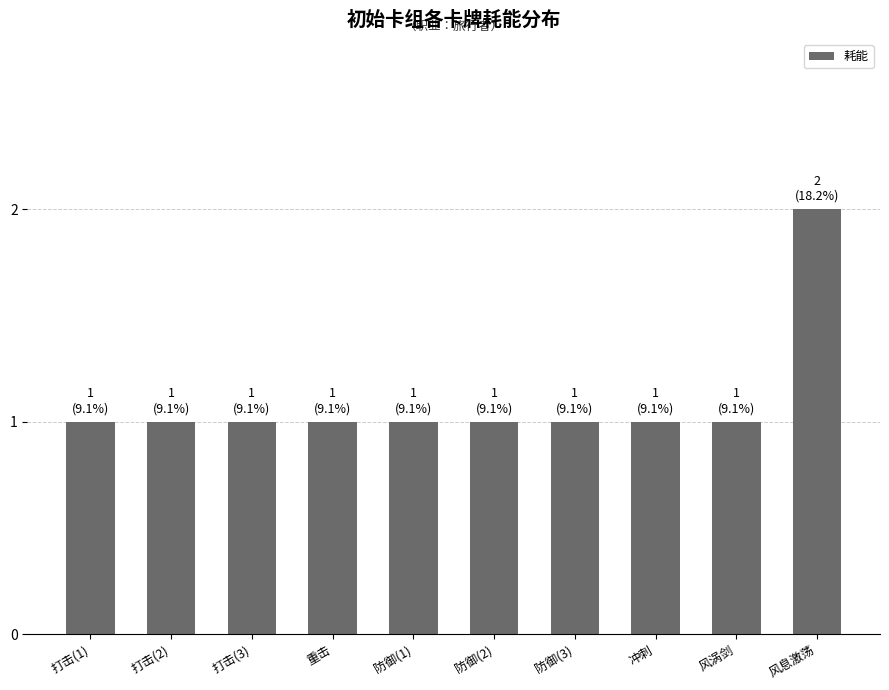

Which has a higher value, 风息激荡 or 防御(2)?

风息激荡